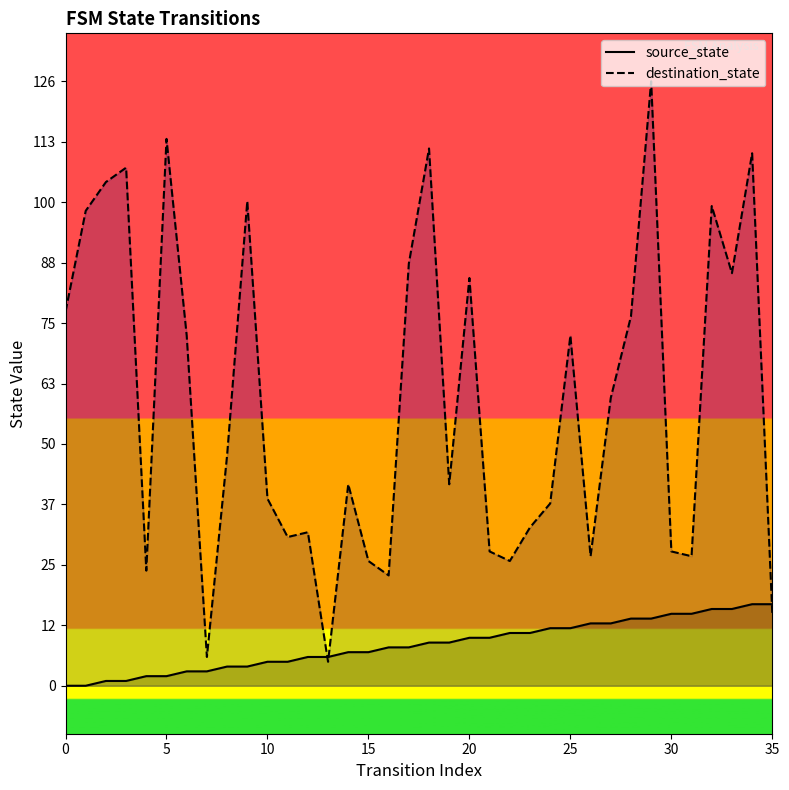

Which series has the largest total across all categories?

destination_state